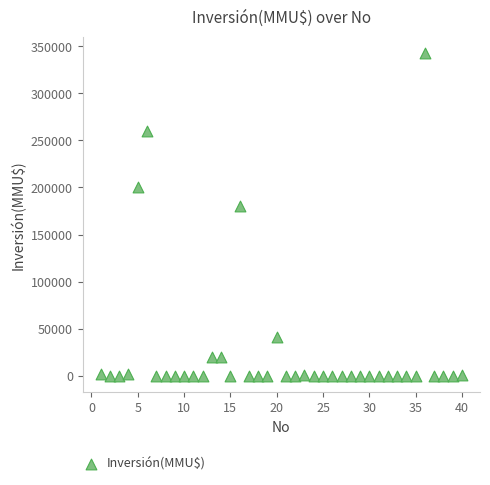

What Y value in the scatter plot is closest to 171500?

180000.0